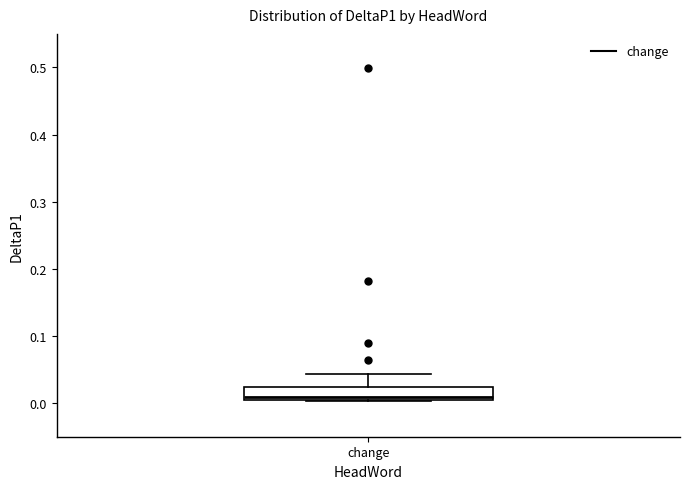

Transcribe this box plot: give where the median line is, the range the box spans, and where the two whiskers end, as read against the y-axis. The values are not printed on the chart, so give them approximately, as read against the axis.

median 0.01, box 0.00 to 0.02, whiskers 0.00 to 0.04